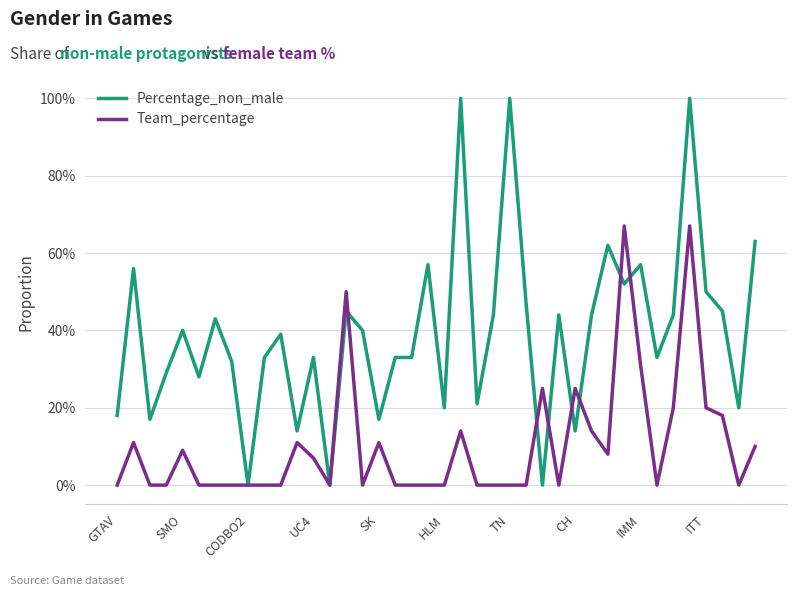

At how many categories does at least one series exceed 0?

38